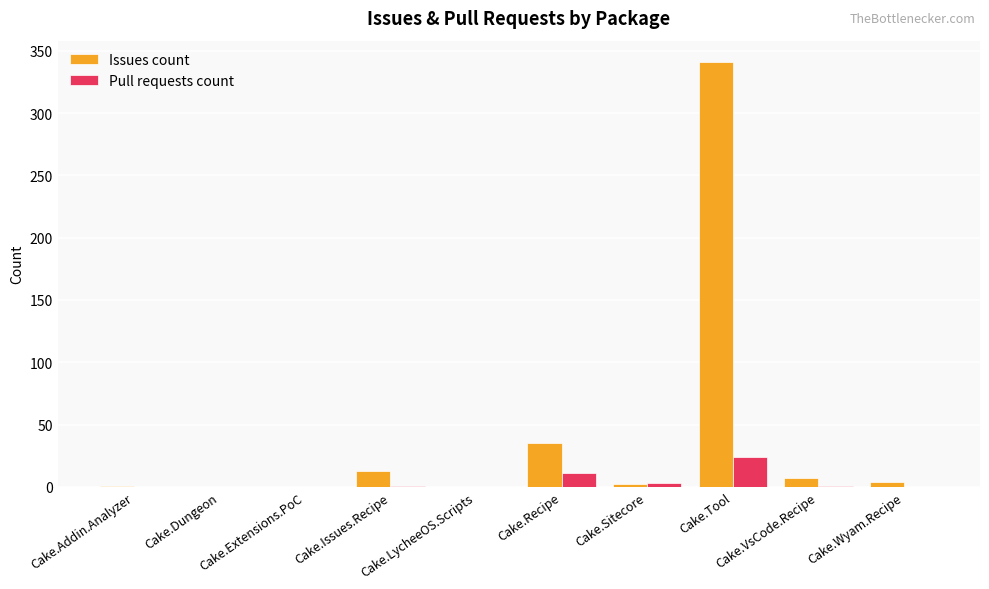

Is it true that Pull requests count equals 12 at Cake.Wyam.Recipe?

False